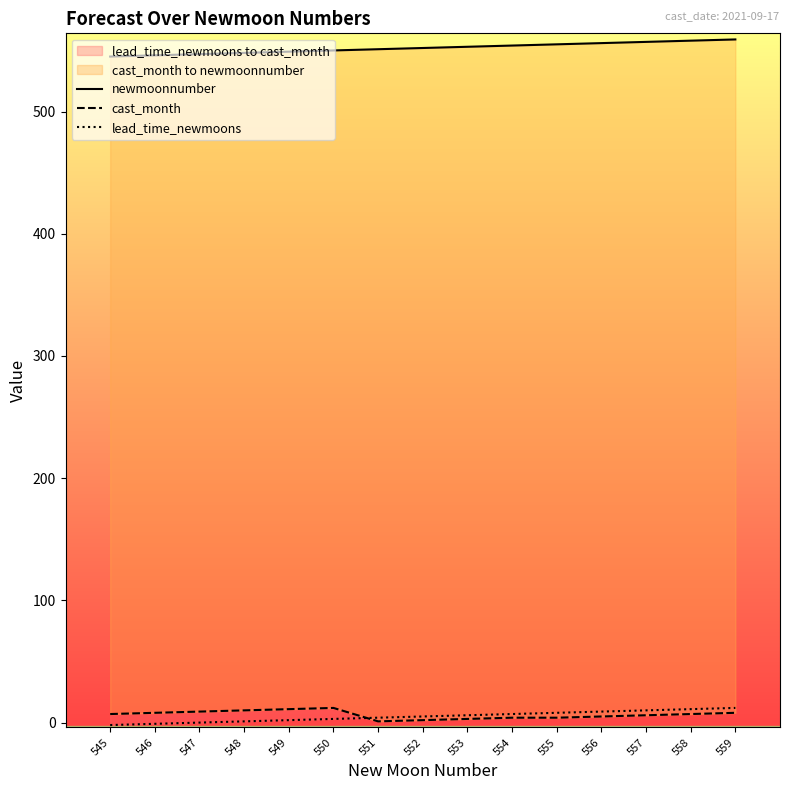

Which series has the largest total across all categories?

newmoonnumber